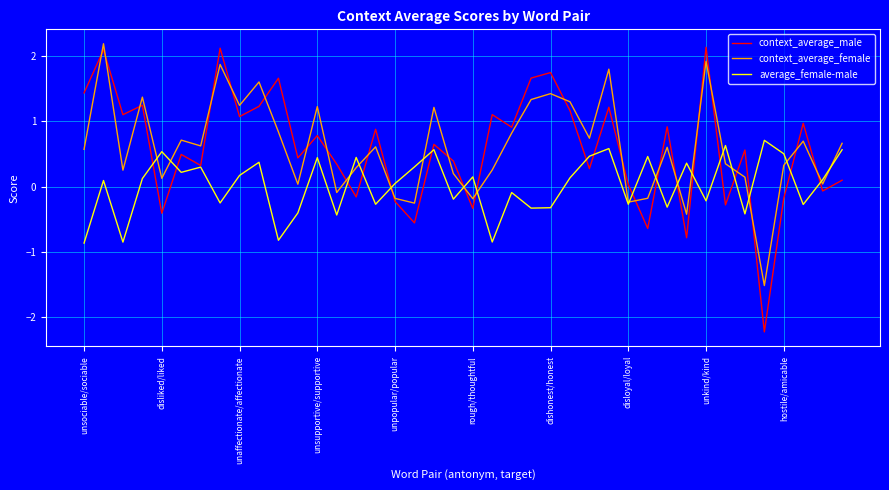

What is the minimum value shown in the chart?

-2.2